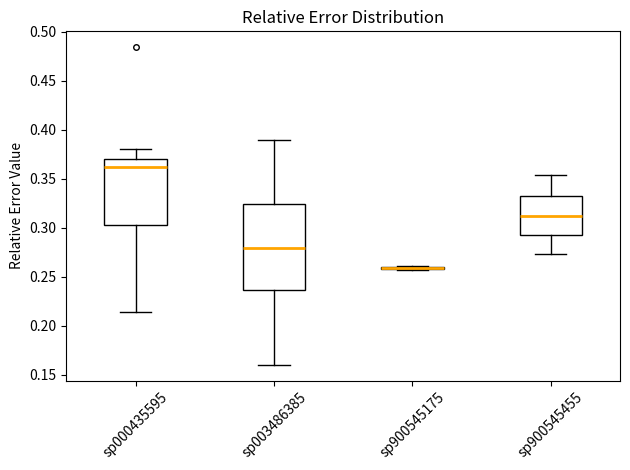

Which box is the tallest, from its lower edge to its upper edge?

sp003486385